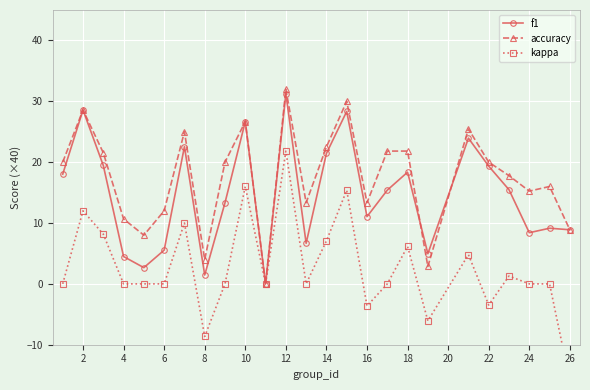

What is the highest value of the accuracy series?

32.0